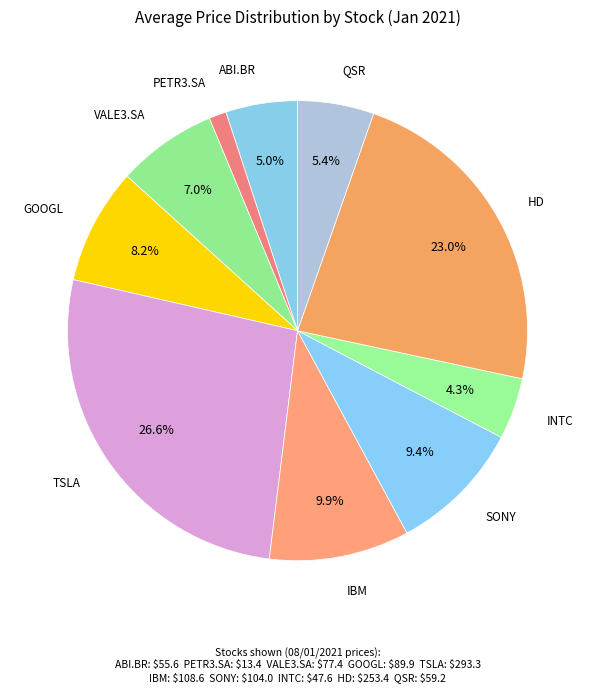

To the nearest percent, what is the average slice percentage?

10%